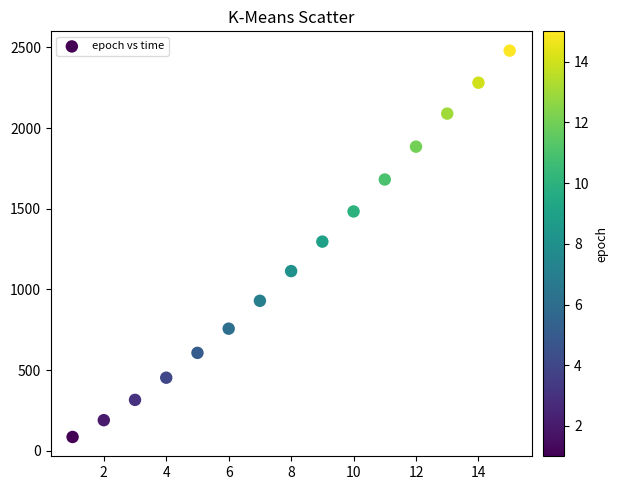

What is the range of X values (max minus min)?

14.0